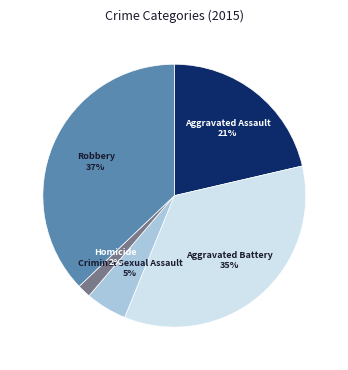

To the nearest percent, what is the average slice percentage?

20%